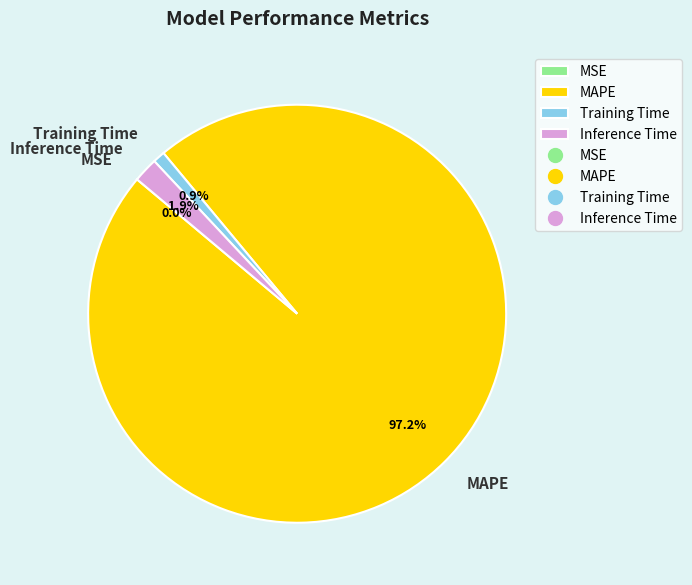

The Inference Time slice represents 10% of the pie. True or false?

False